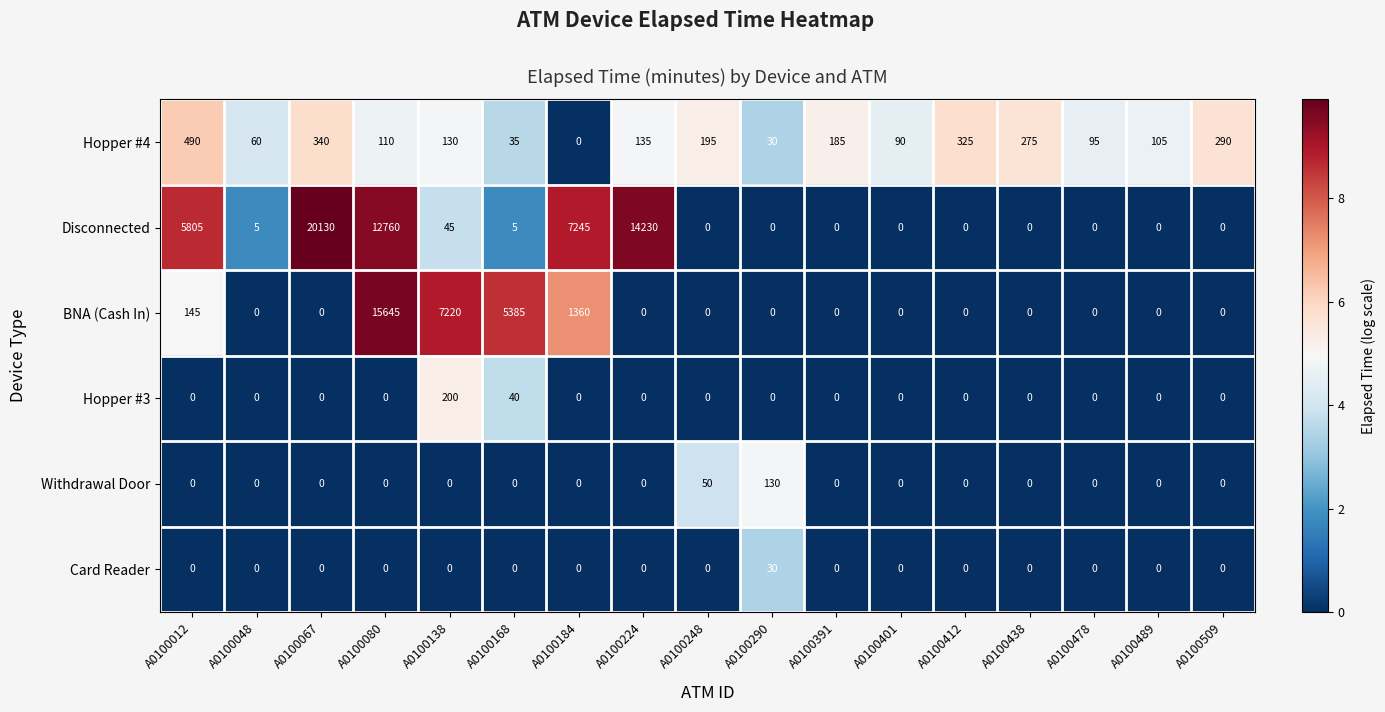

Which series has the largest total across all categories?

Disconnected